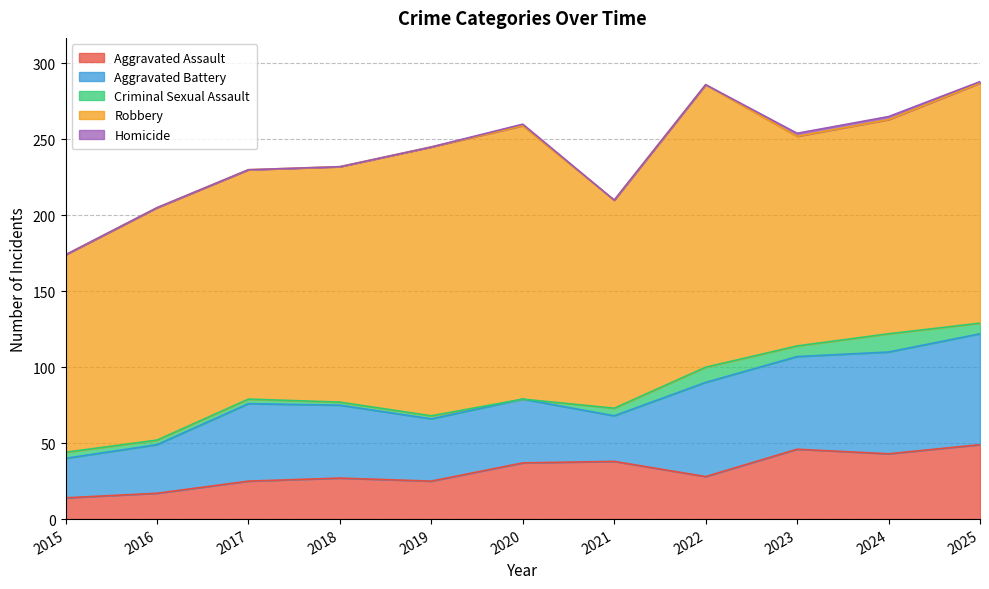

Where is the first local maximum for Aggravated Assault?

2018